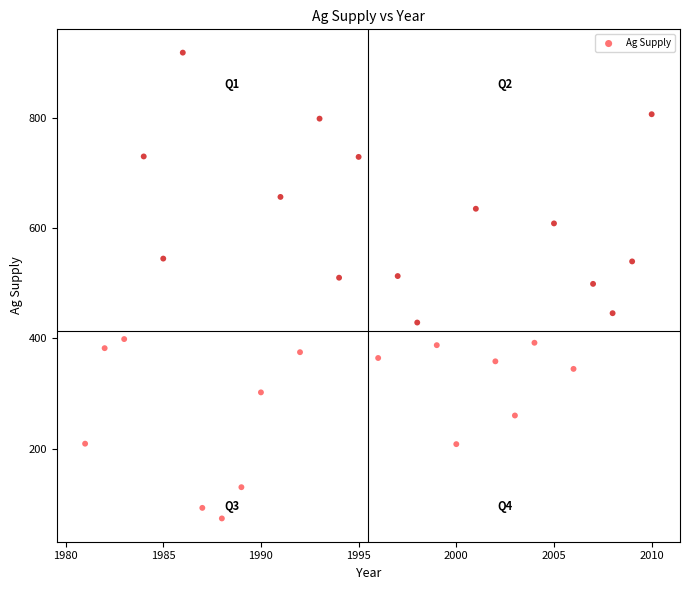

What is the range of X values (max minus min)?

29.0